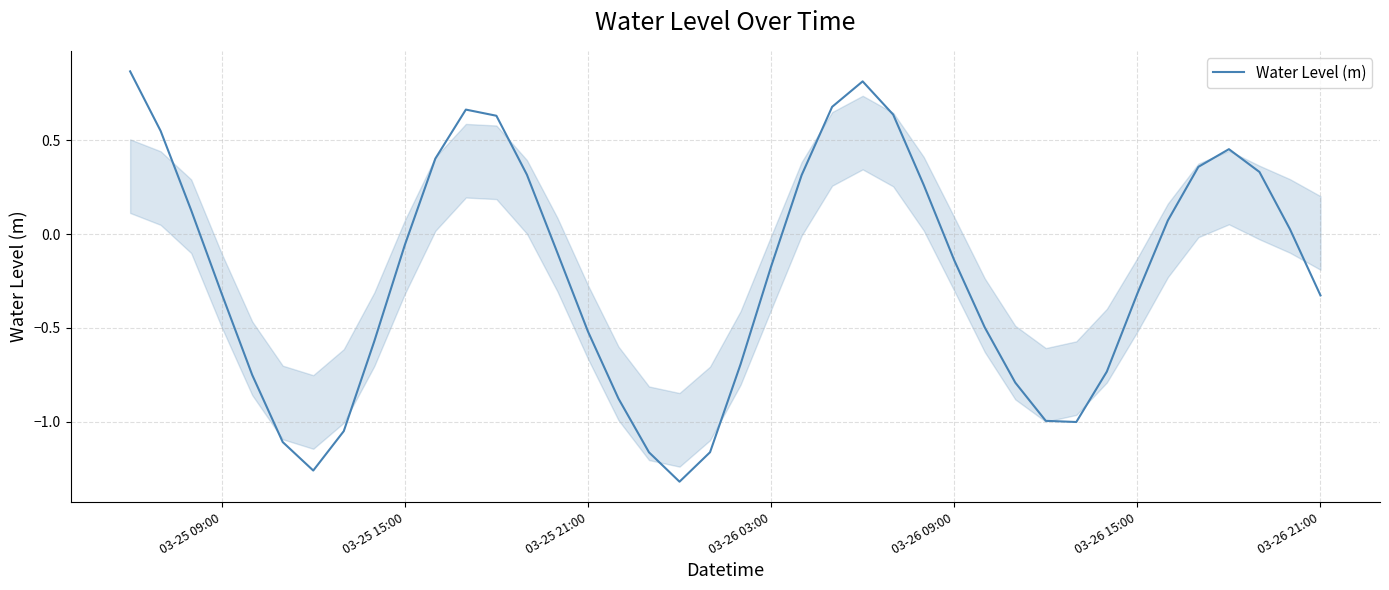

What is the difference between the maximum and minimum values?

2.2